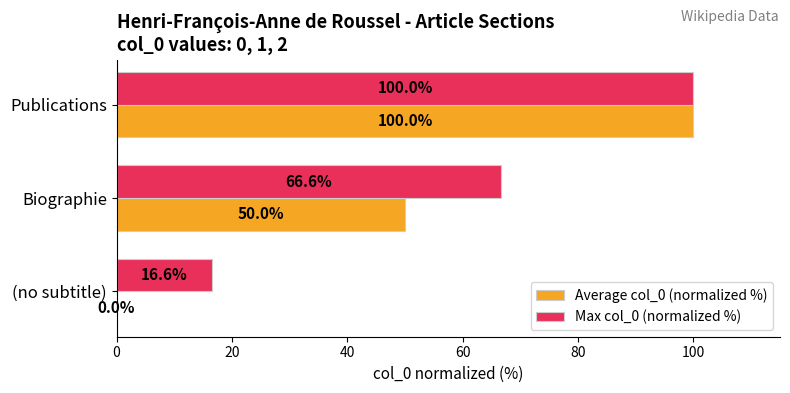

At which category is the sum across all series the highest?

Publications